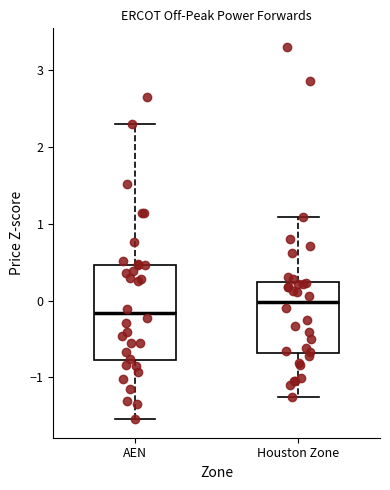

Reading left to right, transcribe this box plot: for each box, give where its median line is, the range the box spans, and where its two whiskers end, as read against the y-axis. The values are not printed on the chart, so give them approximately, as read against the axis.

AEN: median -0.2, box -0.8 to 0.5, whiskers -1.5 to 2.3
Houston Zone: median 0.0, box -0.7 to 0.2, whiskers -1.3 to 1.1